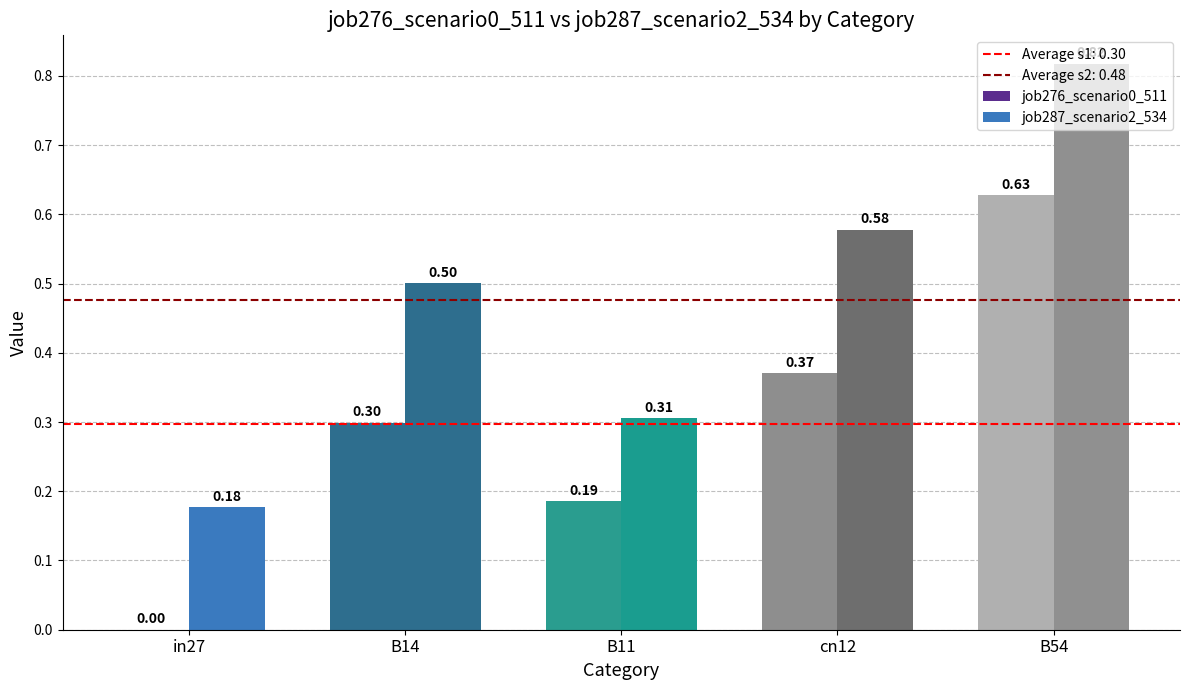

Which category has the highest value across all series?

B54